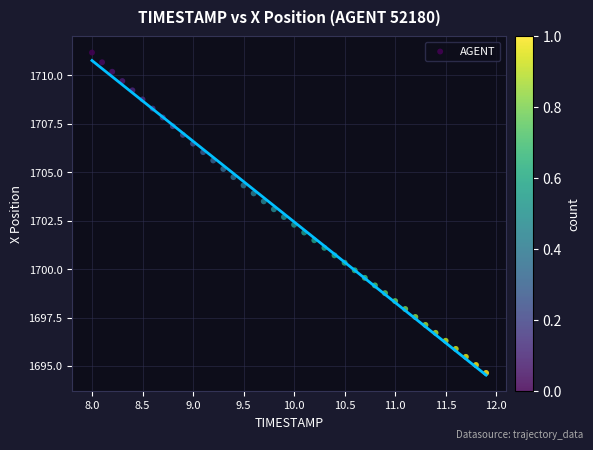

What is the range of Y values (max minus min)?

16.5